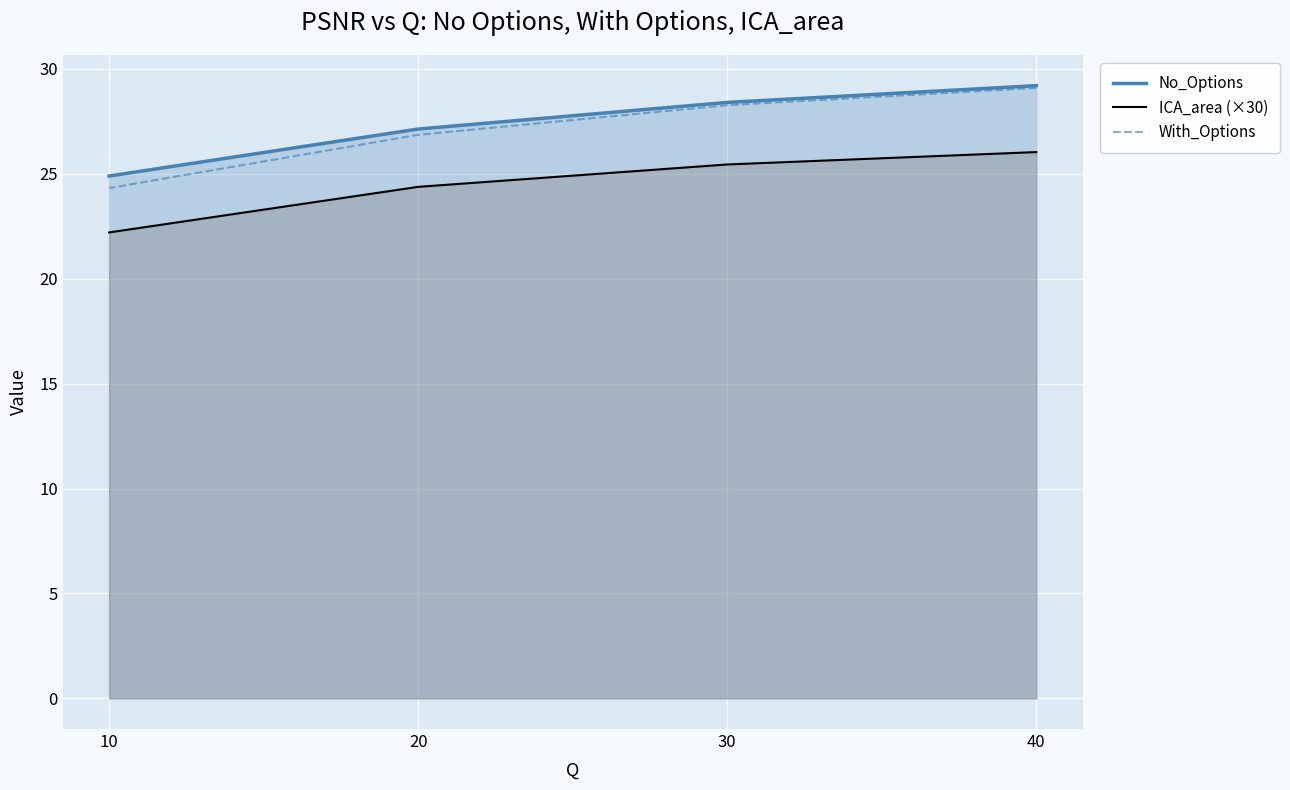

What is the minimum value for With_Options?

24.3